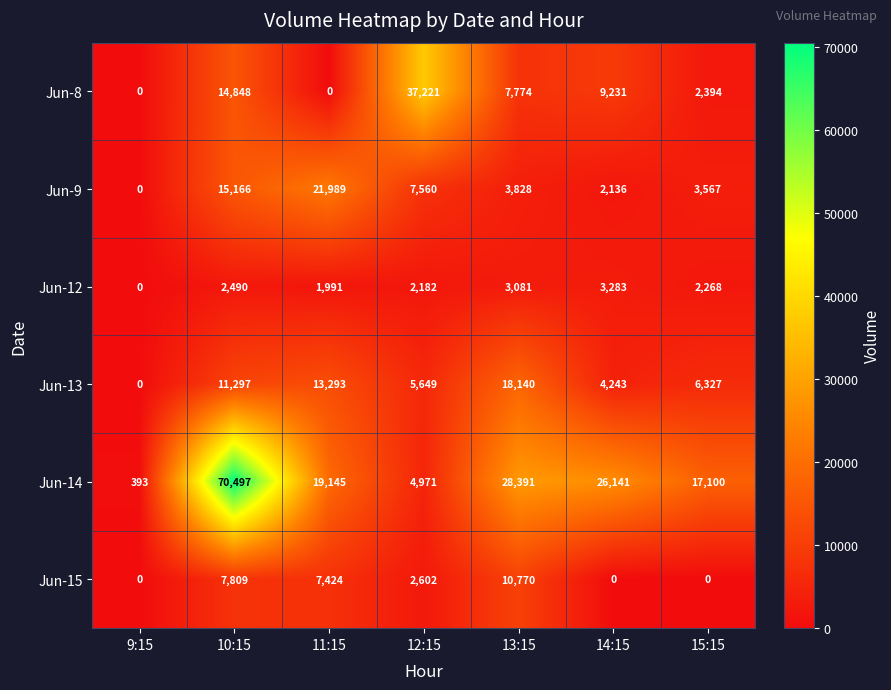

Is the value of Jun-15 at 12:15 greater than the value of Jun-13 at 10:15?

No